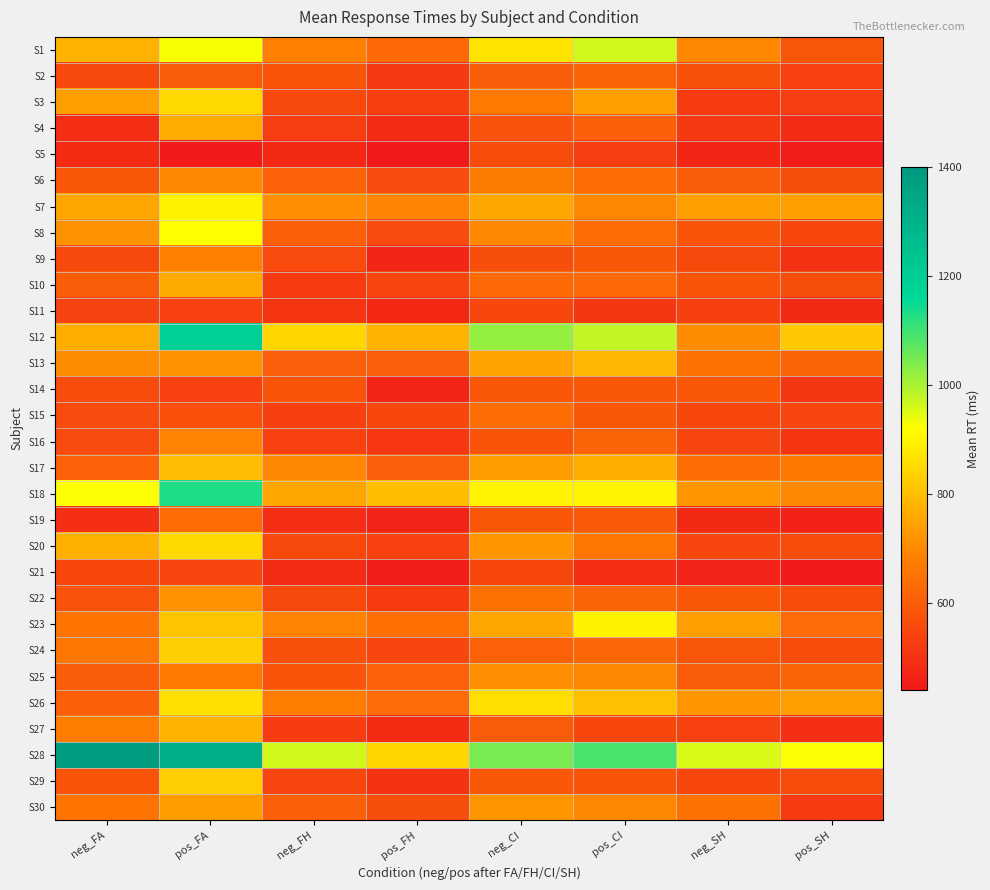

Which series has the largest total across all categories?

S28